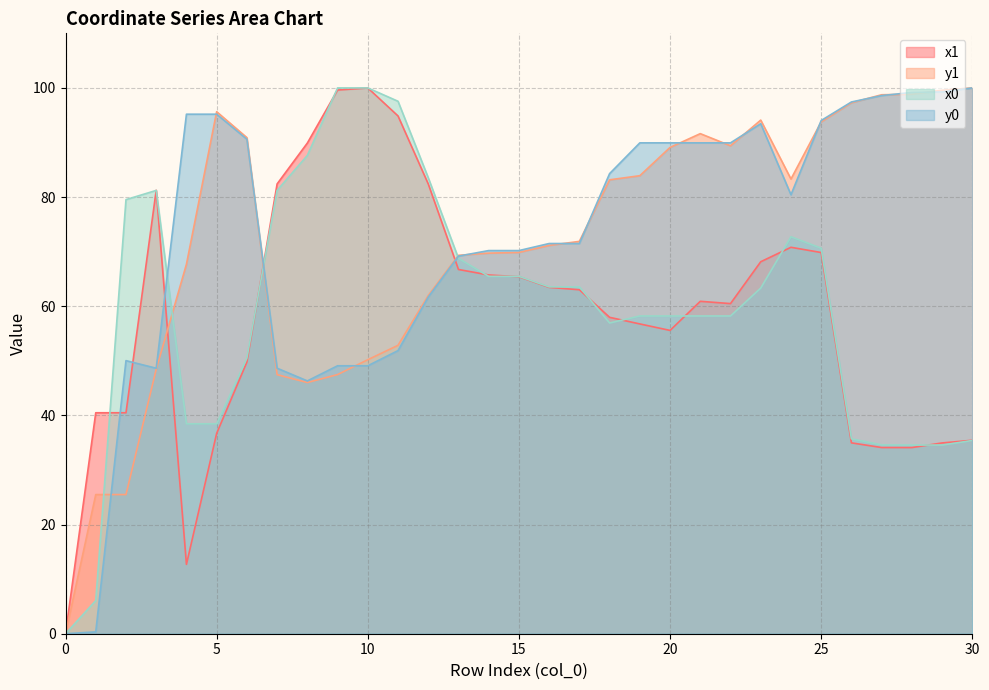

At which category does y1 reach its first local peak?

5